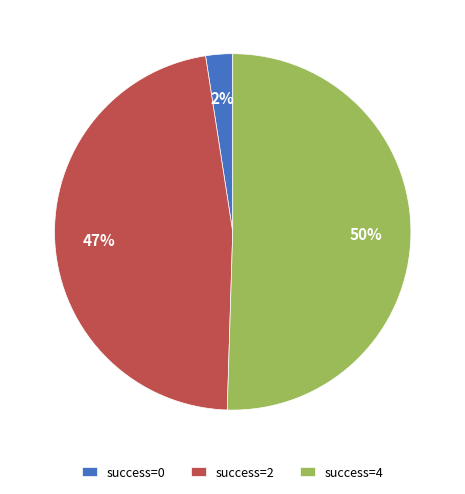

Is the sum of success=4 and success=0 greater than half?

Yes